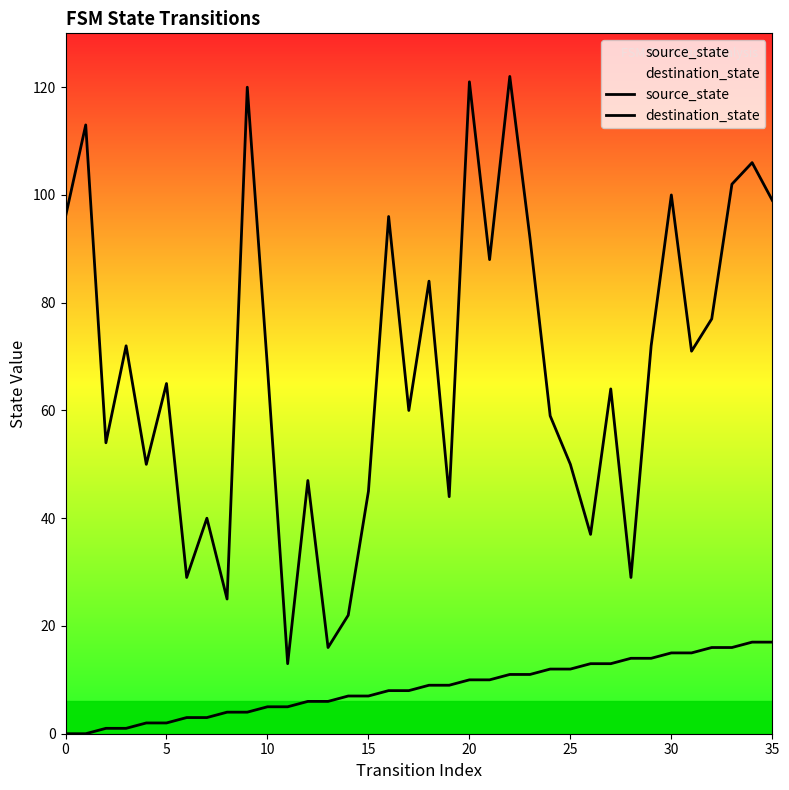

Reading left to right, extract all data points from this chart.

source_state: 0	0	1	1	2	2	3	3	4	4	5	5	6	6	7	7	8	8	9	9	10	10	11	11	12	12	13	13	14	14	15	15	16	16	17	17
destination_state: 96	113	54	72	50	65	29	40	25	120	68	13	47	16	22	45	96	60	84	44	121	88	122	92	59	50	37	64	29	72	100	71	77	102	106	99